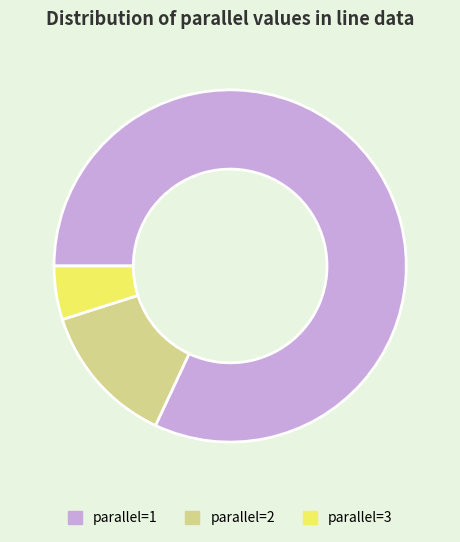

What is the majority slice?

parallel=1